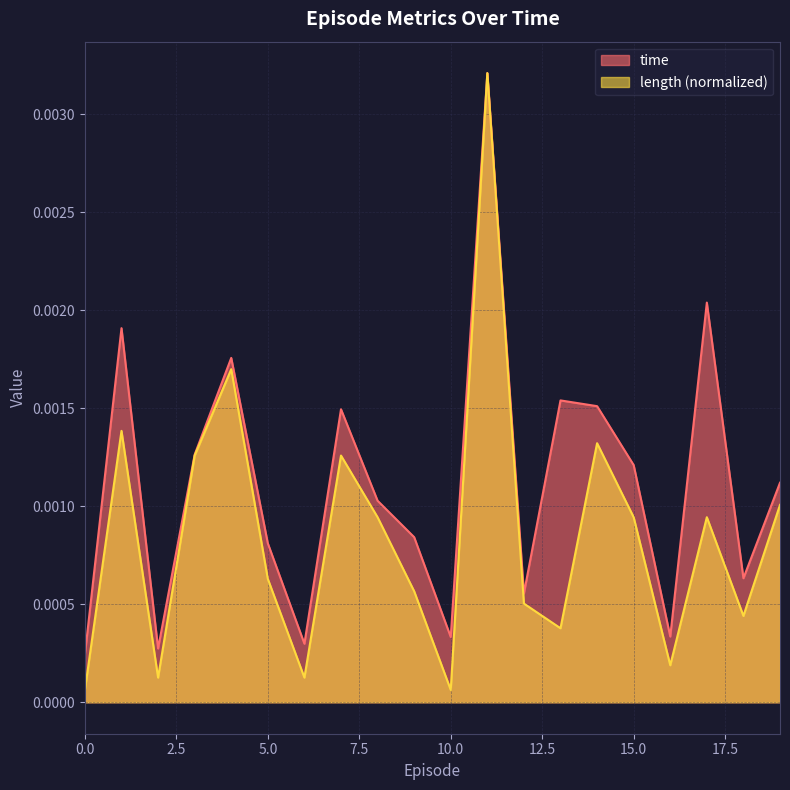

At 7, list the series in order from largest to smallest.

time, length